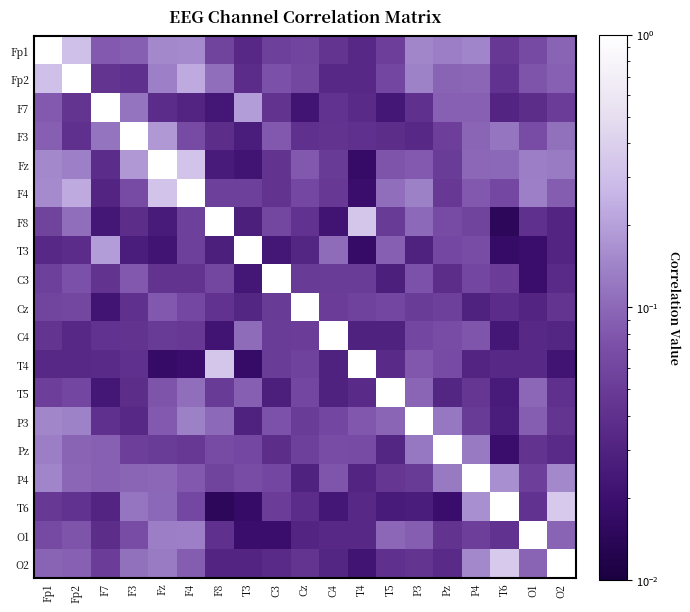

Rank the series at C4 from highest to lowest value.

C4, T3, P4, Pz, P3, Cz, C3, Fz, F4, Fp1, F3, F7, Fp2, O1, O2, T4, T5, T6, F8